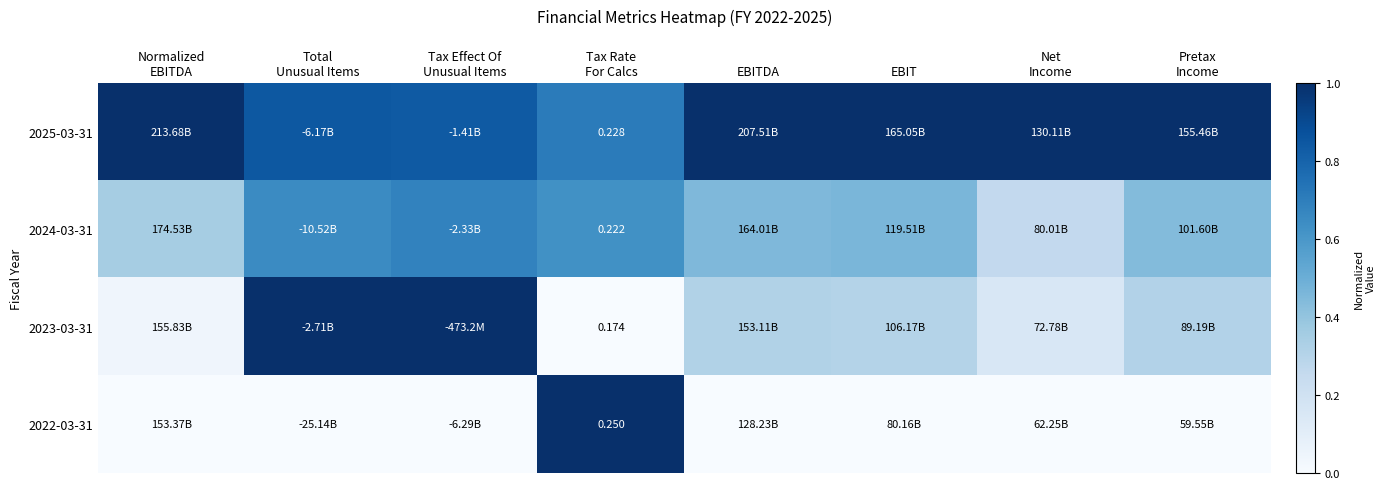

What is the total value across all series at Tax Effect Of
Unusual Items?

2.5